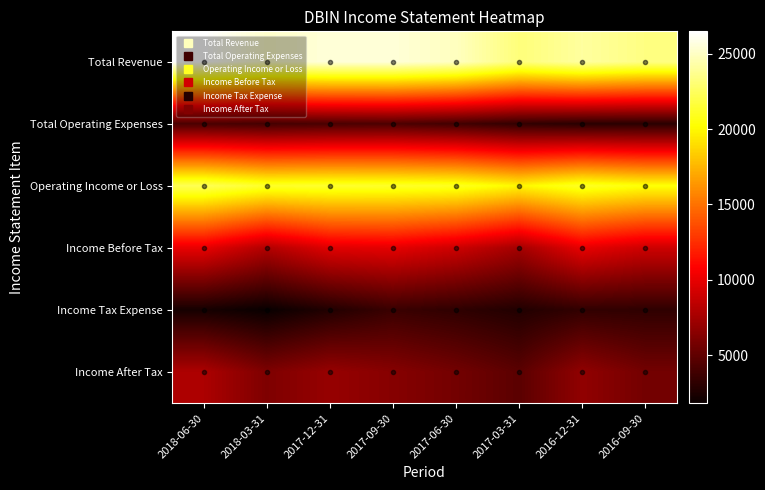

Reading left to right, what are all the values shown in this chart?

Total Revenue: 2018-06-30=26500	2018-03-31=25200	2017-12-31=25500	2017-09-30=25500	2017-06-30=24900	2017-03-31=23200	2016-12-31=24100	2016-09-30=23400
Total Operating Expenses: 2018-06-30=4200	2018-03-31=4000	2017-12-31=4200	2017-09-30=4300	2017-06-30=3900	2017-03-31=3300	2016-12-31=3000	2016-09-30=3000
Operating Income or Loss: 2018-06-30=22300	2018-03-31=21200	2017-12-31=21300	2017-09-30=21200	2017-06-30=21000	2017-03-31=19900	2016-12-31=21100	2016-09-30=20400
Income Before Tax: 2018-06-30=10000	2018-03-31=8000	2017-12-31=9700	2017-09-30=9900	2017-06-30=9000	2017-03-31=7500	2016-12-31=10000	2016-09-30=9000
Income Tax Expense: 2018-06-30=2300	2018-03-31=1800	2017-12-31=2700	2017-09-30=3600	2017-06-30=3200	2017-03-31=2700	2016-12-31=3300	2016-09-30=3200
Income After Tax: 2018-06-30=7800	2018-03-31=6100	2017-12-31=7000	2017-09-30=6400	2017-06-30=5700	2017-03-31=4800	2016-12-31=6800	2016-09-30=5700